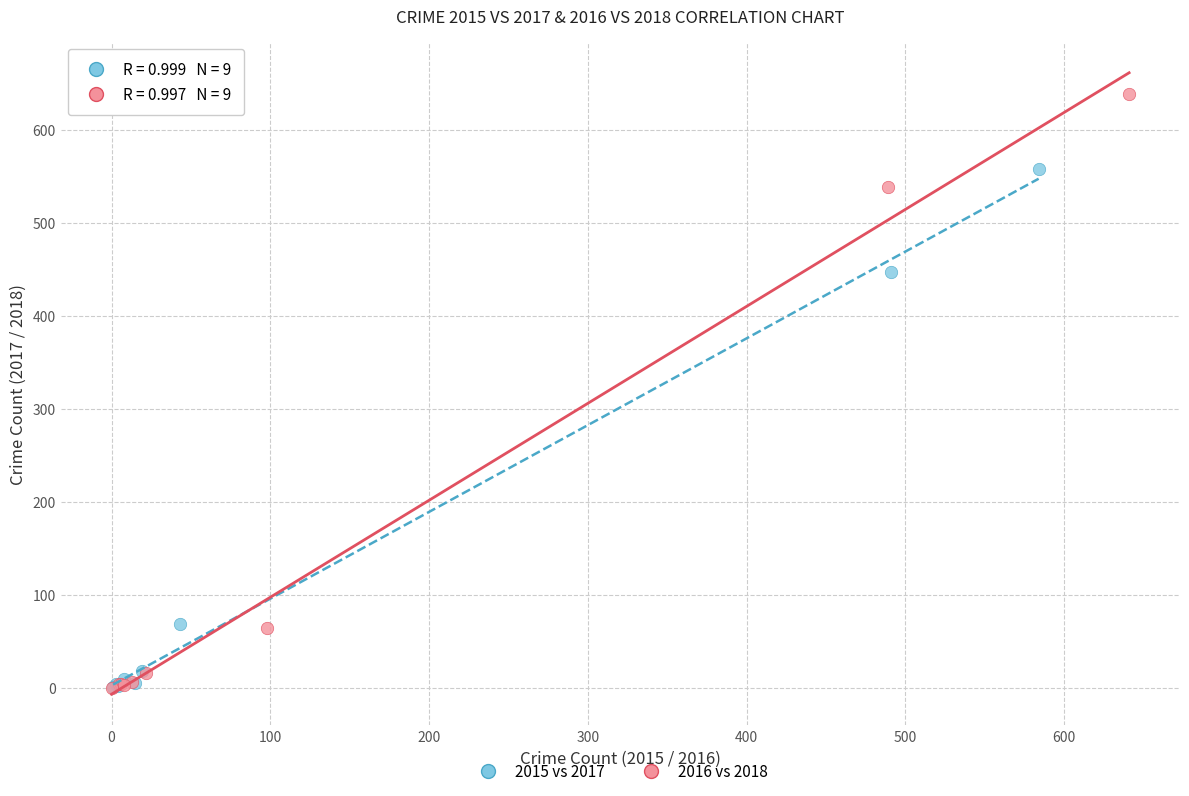

Which series reaches the maximum Y coordinate?

2016 vs 2018